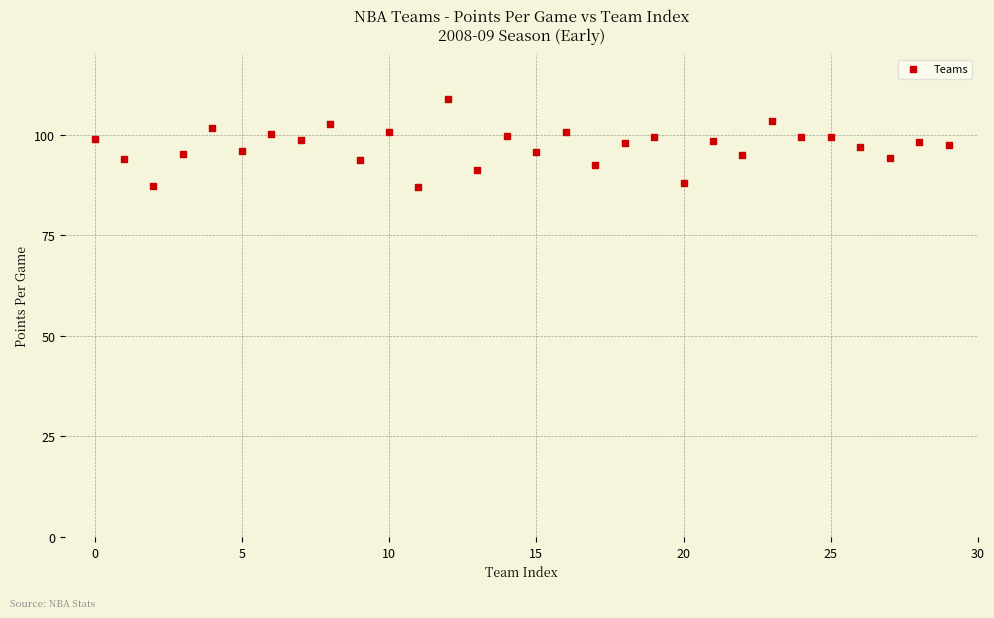

What is the range of Y values (max minus min)?

21.9